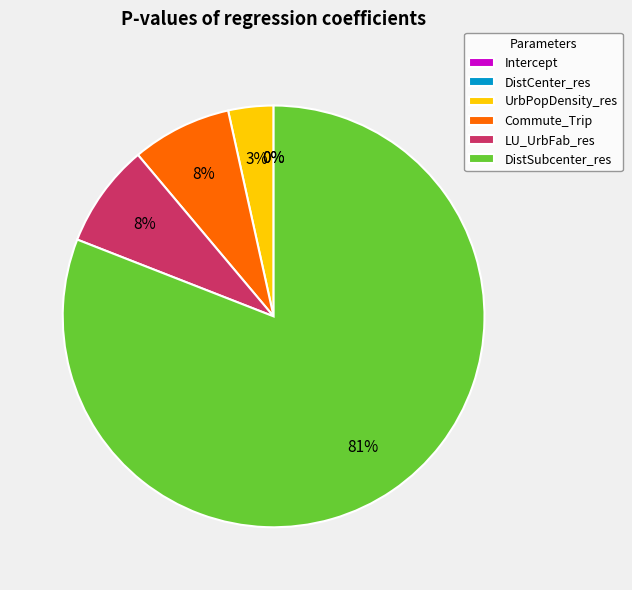

The Commute_Trip slice represents 13% of the pie. True or false?

False